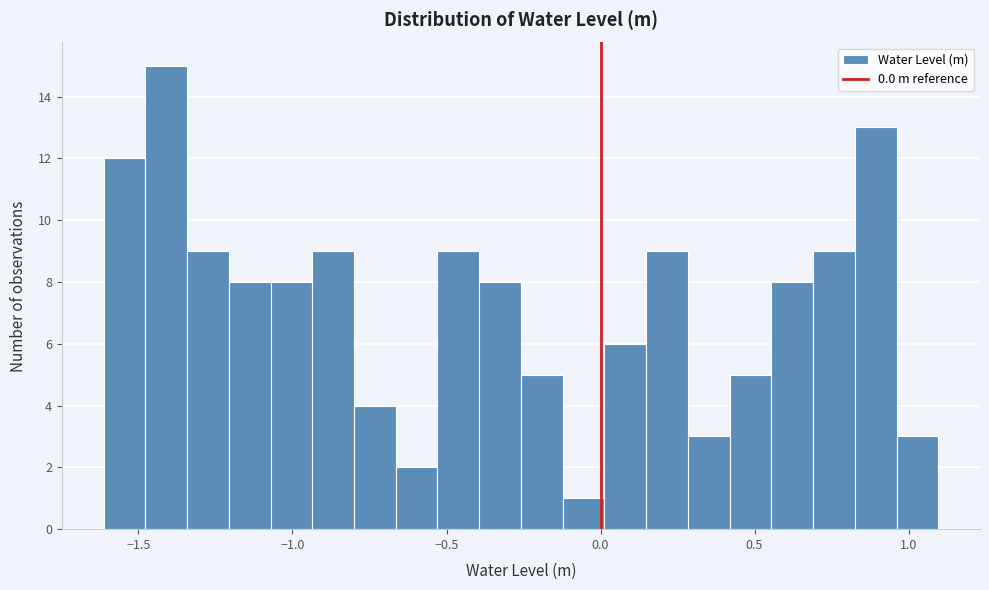

Read against the x-axis, roughly where is the centre of the tallest bar?

-1.40